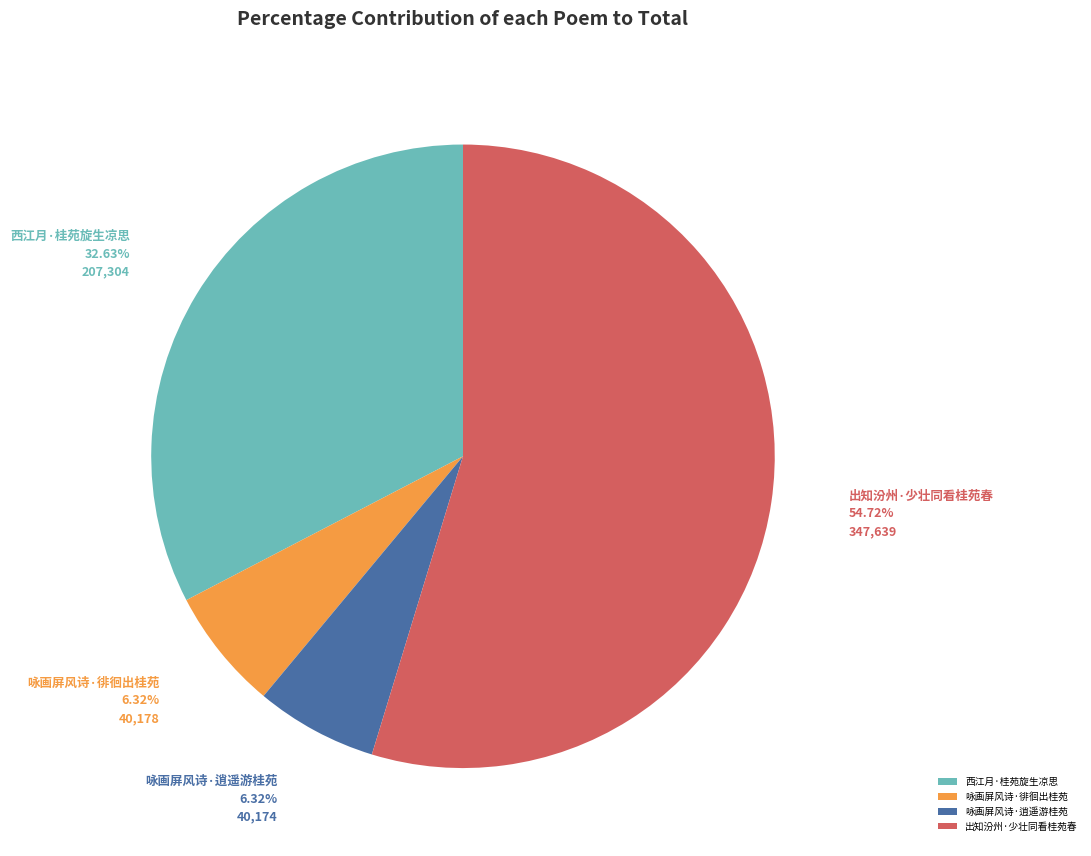

Which slice represents more than half of the pie?

出知汾州·少壮同看桂苑春